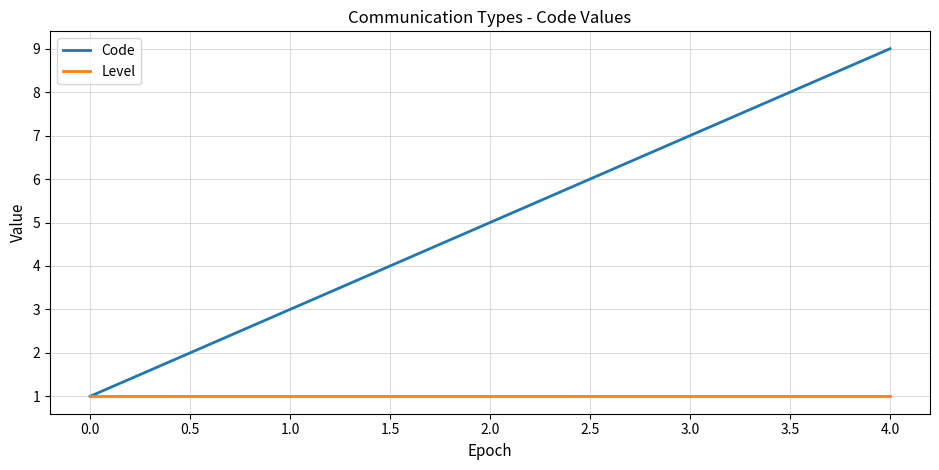

What is the spread (max minus min) of values at 2.0?

4